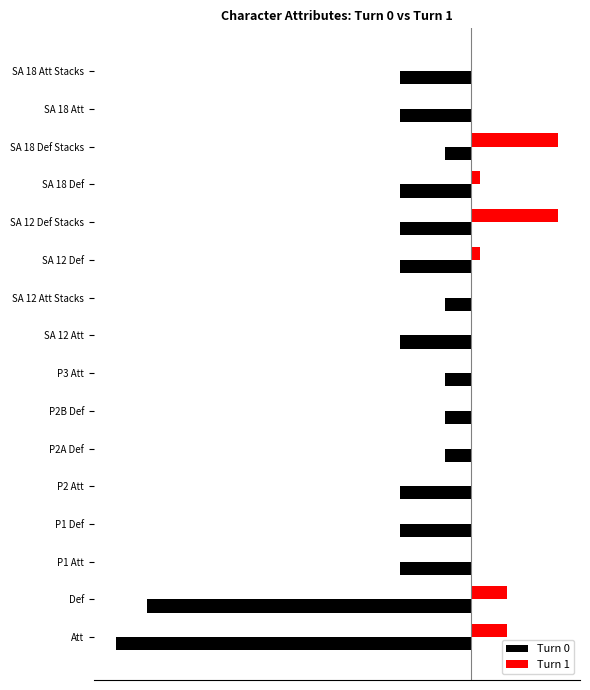

What is the average value of the Turn 1 series?

0.5